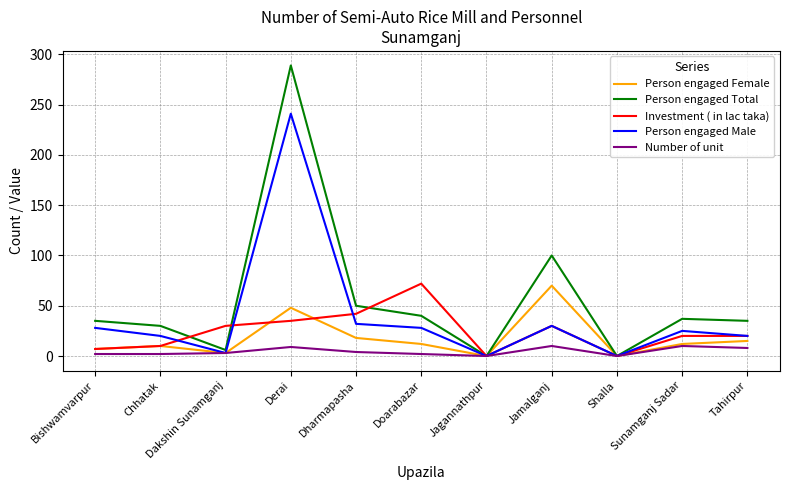

Which label corresponds to the largest value in the chart?

Derai